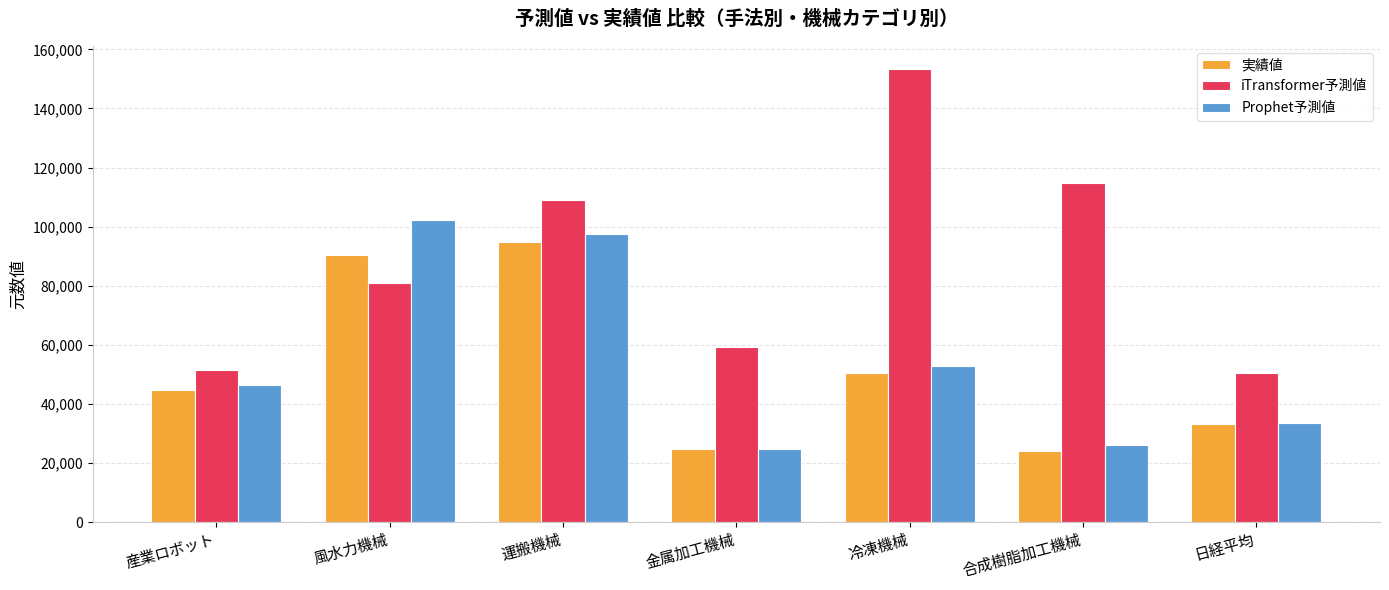

Reading left to right, what are all the values shown in this chart?

実績値: 44618.0	90251.0	94816.1	24861.0	50668.0	24192.0	33172.3
iTransformer予測値: 51352.0	80956.2	108946.7	59313.6	153456.0	114916.9	50458.6
Prophet予測値: 46357.3	102269.0	97632.4	24706.7	53018.3	26267.7	33493.8